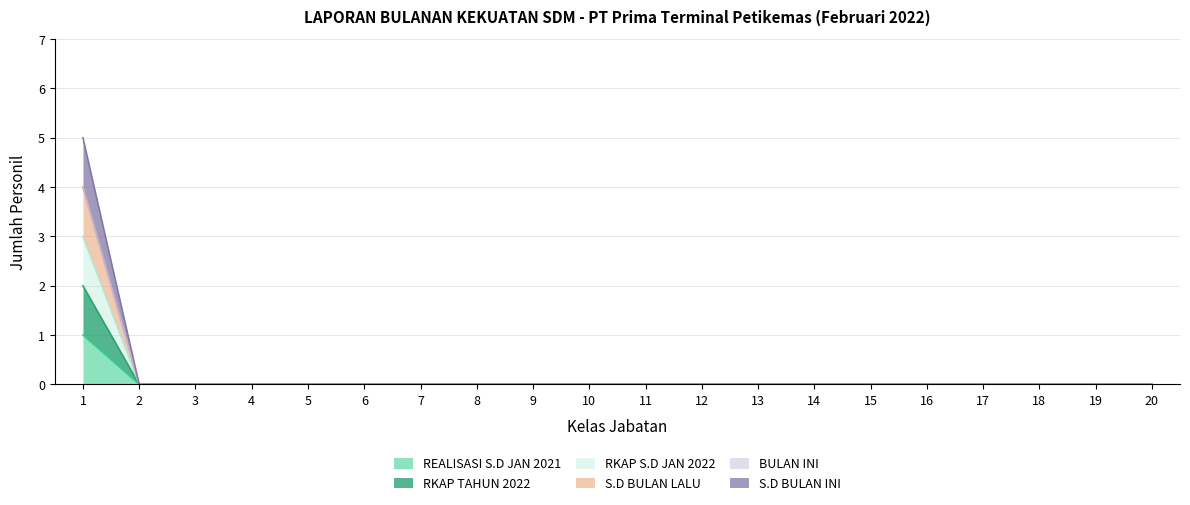

Which series changed the most between 5 and 16?

REALISASI S.D JAN 2021